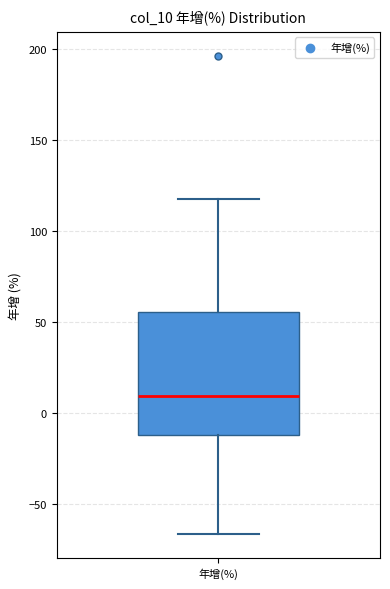

Transcribe this box plot: give where the median line is, the range the box spans, and where the two whiskers end, as read against the y-axis. The values are not printed on the chart, so give them approximately, as read against the axis.

median 10, box -10 to 55, whiskers -65 to 120